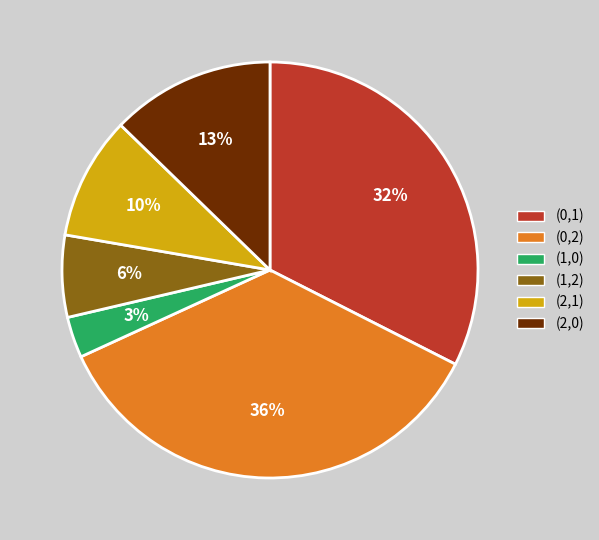

The (0,1) slice represents 32% of the pie. True or false?

True